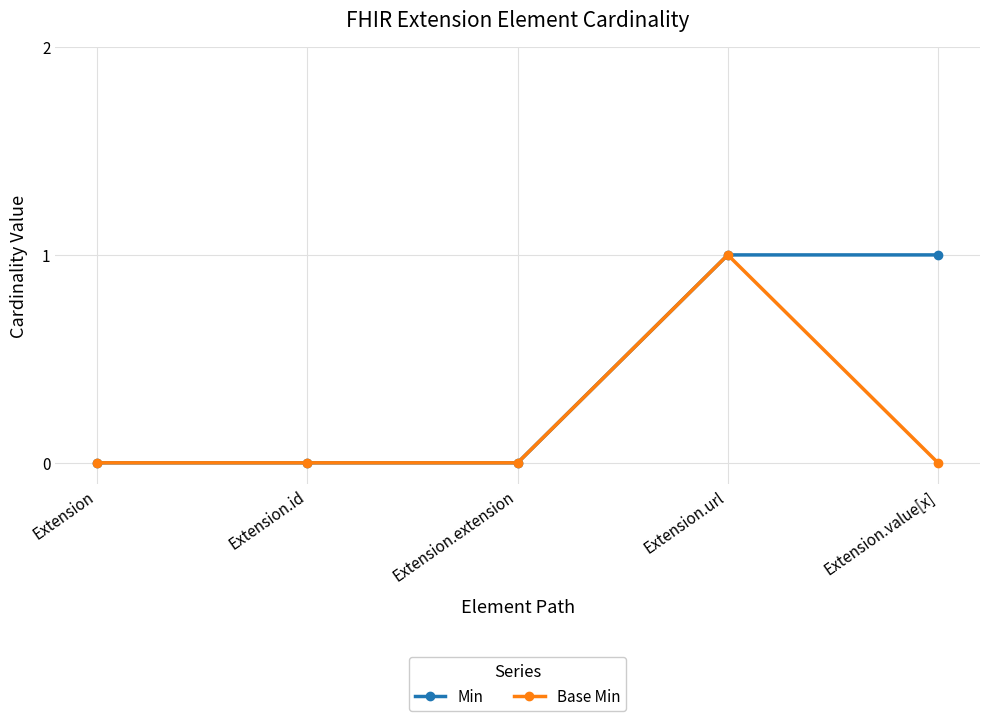

Is it true that Min equals 1 at Extension.url?

True